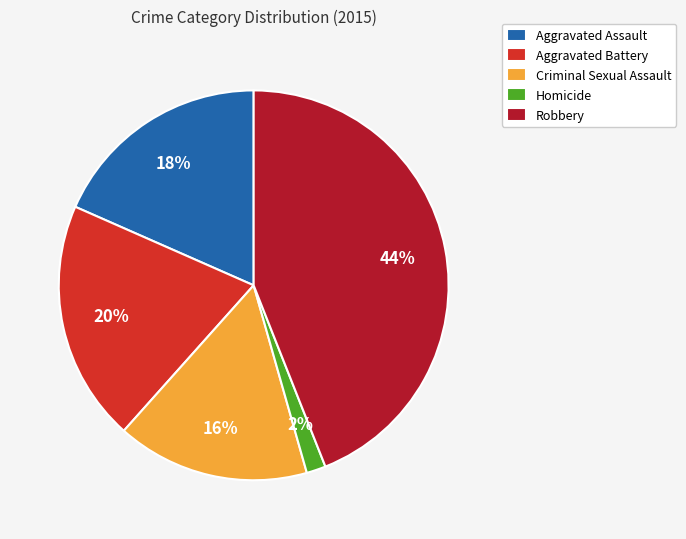

What is the ratio of the value at Robbery to the value at Aggravated Assault?

2.4